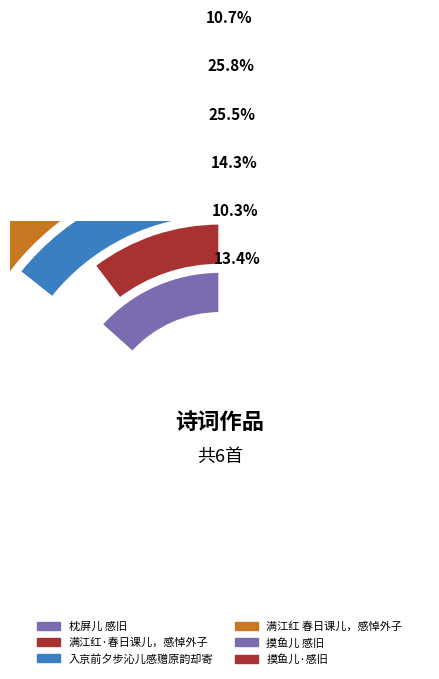

To the nearest percent, what percentage of the pie is 摸鱼儿 感旧?

26%